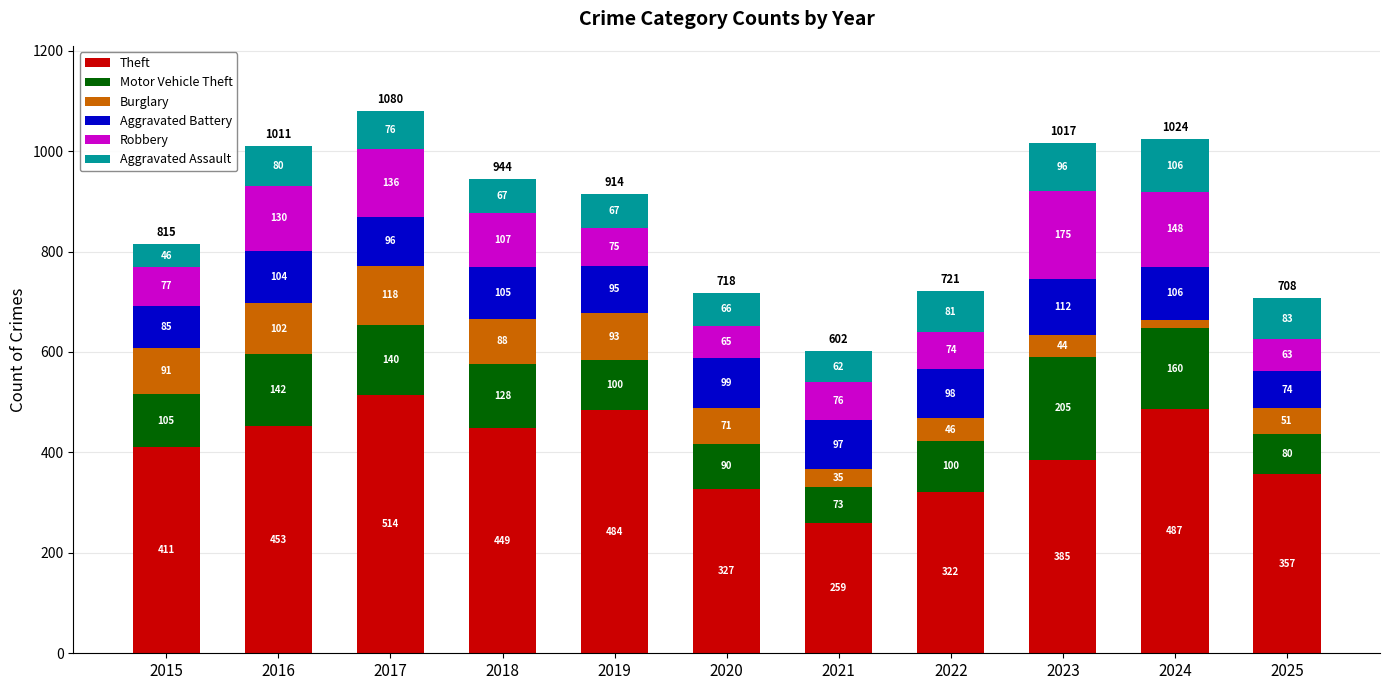

Reading left to right, list the values for the Theft series.

2015=411	2016=453	2017=514	2018=449	2019=484	2020=327	2021=259	2022=322	2023=385	2024=487	2025=357